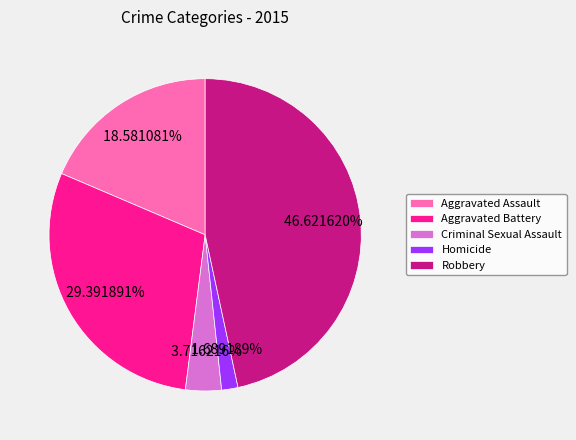

Which has a higher value, Homicide or Robbery?

Robbery